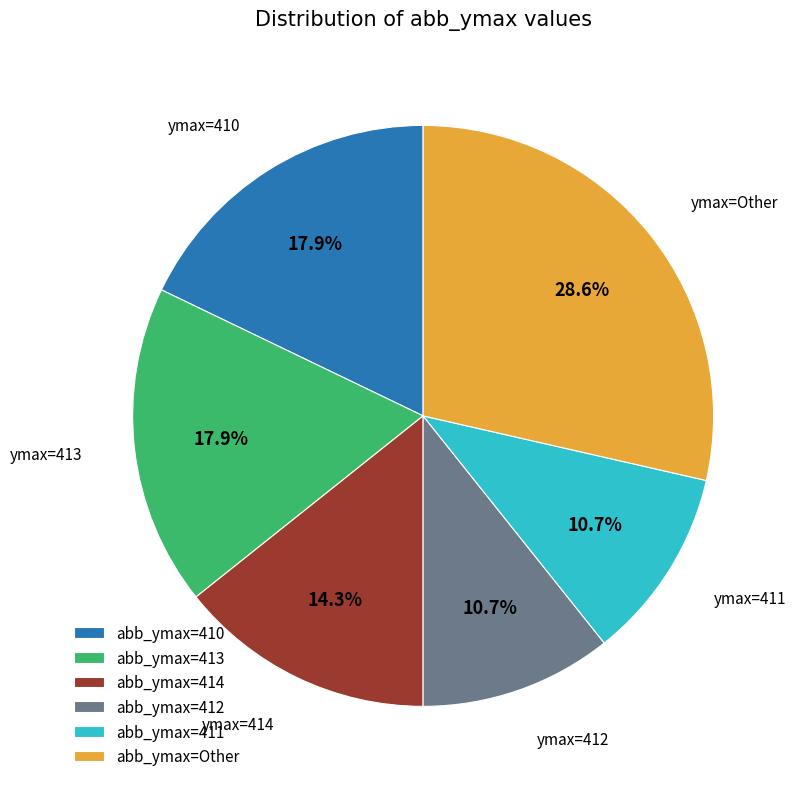

Is there a majority slice in this chart?

No